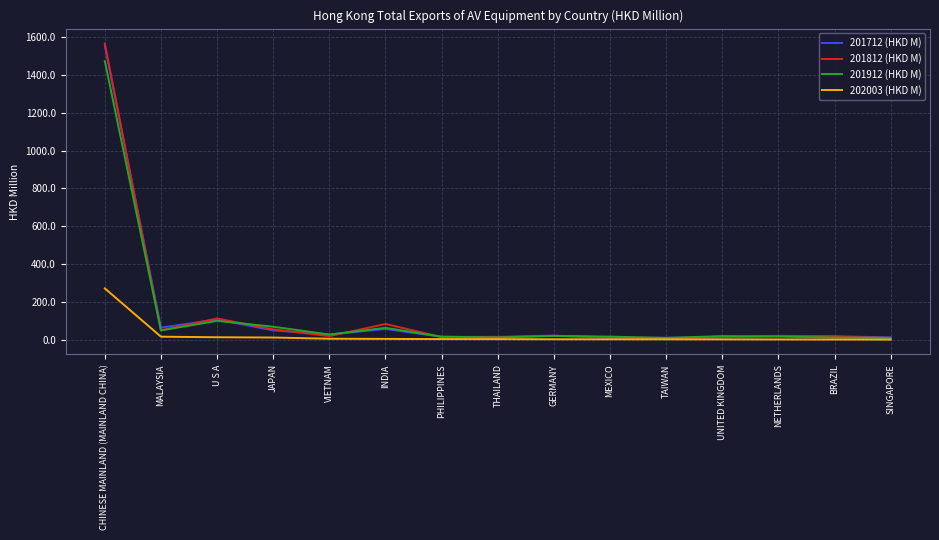

At which category does 201812 (HKD M) reach its first local valley?

MALAYSIA